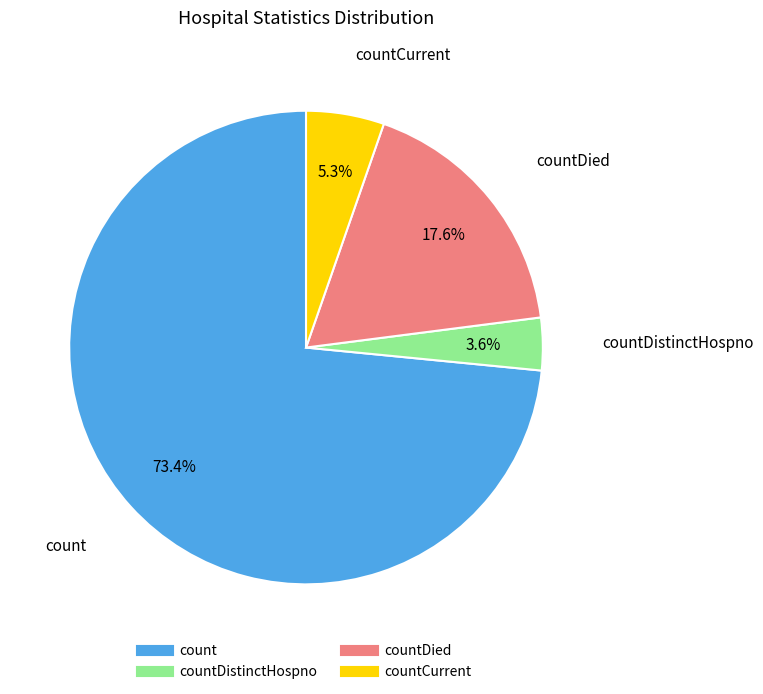

To the nearest percent, what is the average slice percentage?

25%